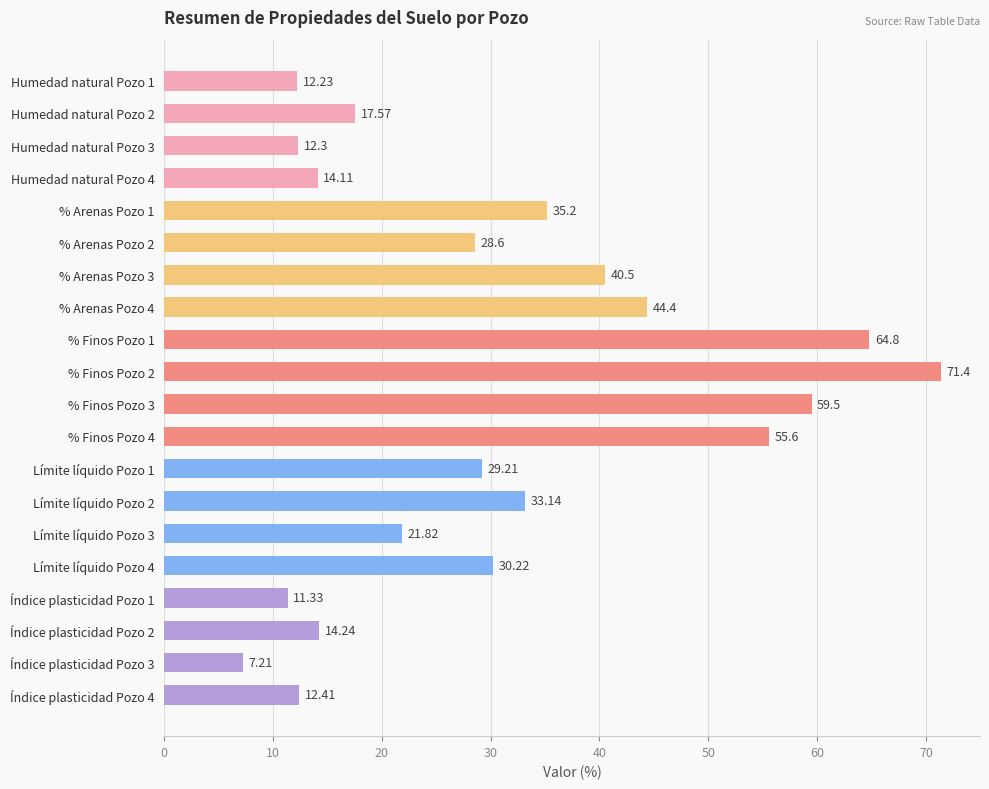

What is the change in value from % Arenas Pozo 3 to % Finos Pozo 1?

+24.3